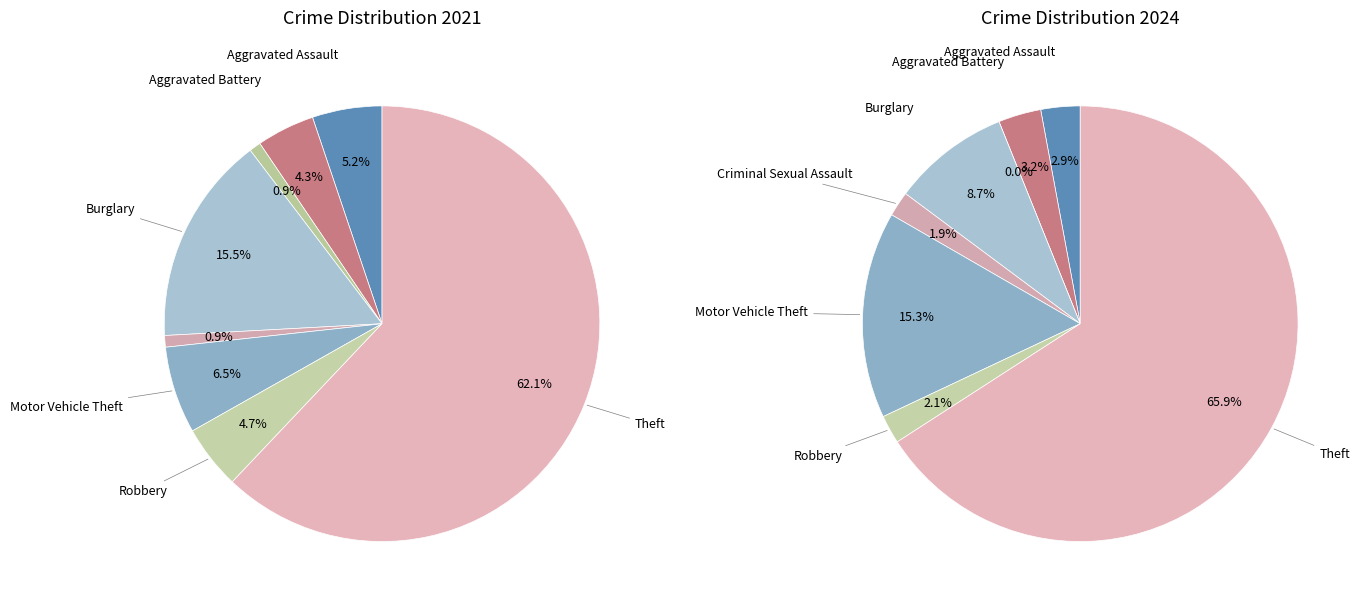

How many segments does this pie chart have?

8